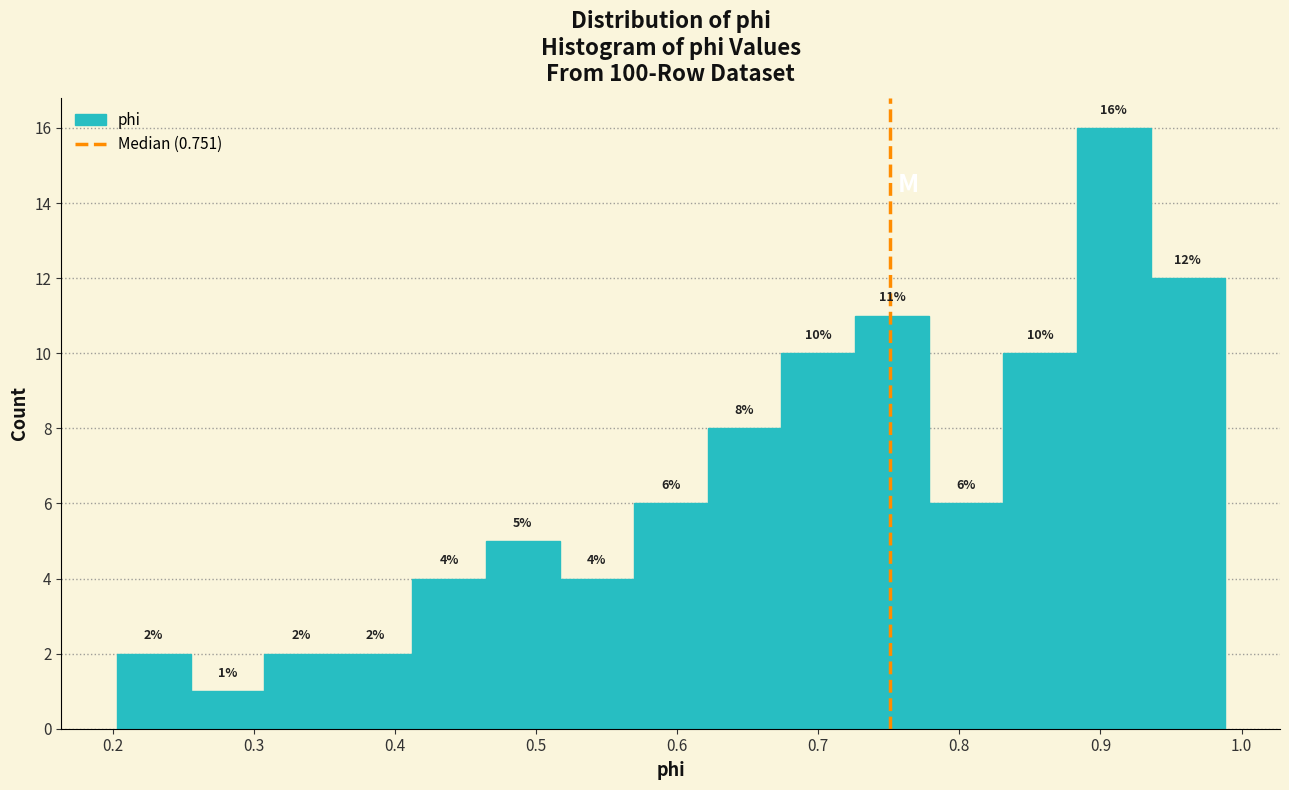

Reading left to right, transcribe this chart: for each bar, give the range it covers on the x-axis and its height. The bar edges are not printed on the chart, so give them approximately, as read against the axis.

0.20 to 0.26: 2
0.26 to 0.31: 1
0.31 to 0.36: 2
0.36 to 0.41: 2
0.41 to 0.46: 4
0.46 to 0.52: 5
0.52 to 0.57: 4
0.57 to 0.62: 6
0.62 to 0.67: 8
0.67 to 0.73: 10
0.73 to 0.78: 11
0.78 to 0.83: 6
0.83 to 0.88: 10
0.88 to 0.94: 16
0.94 to 0.99: 12